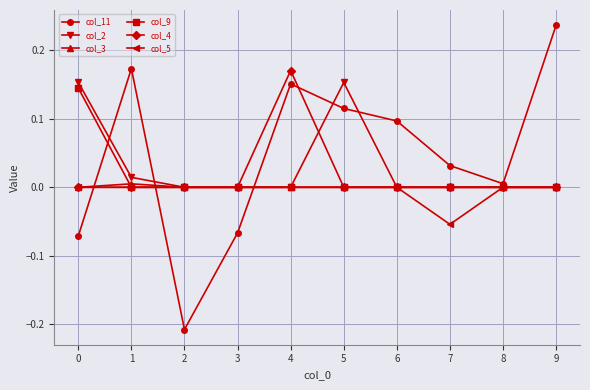

Count the number of categories in the chart.

10